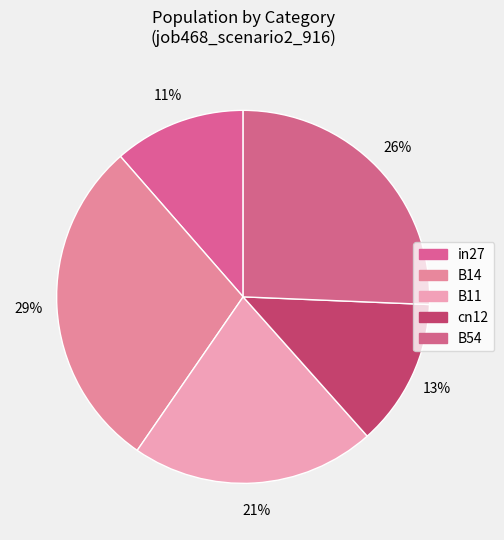

What is the smallest slice in the pie chart?

in27